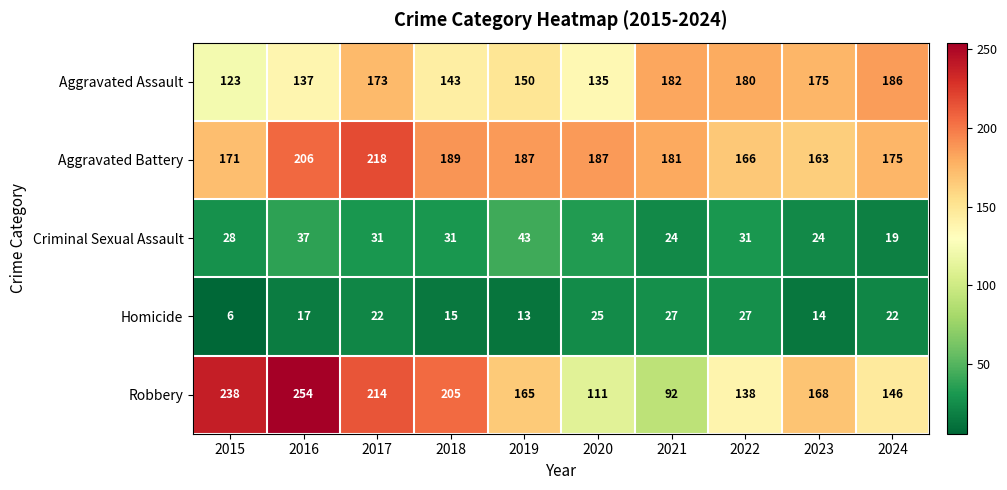

Which label corresponds to the largest value in the chart?

2016